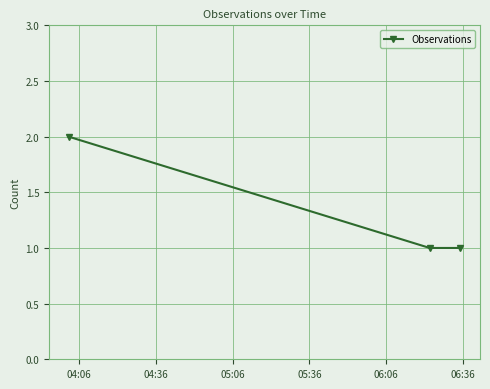

What is the sum of all values?

4